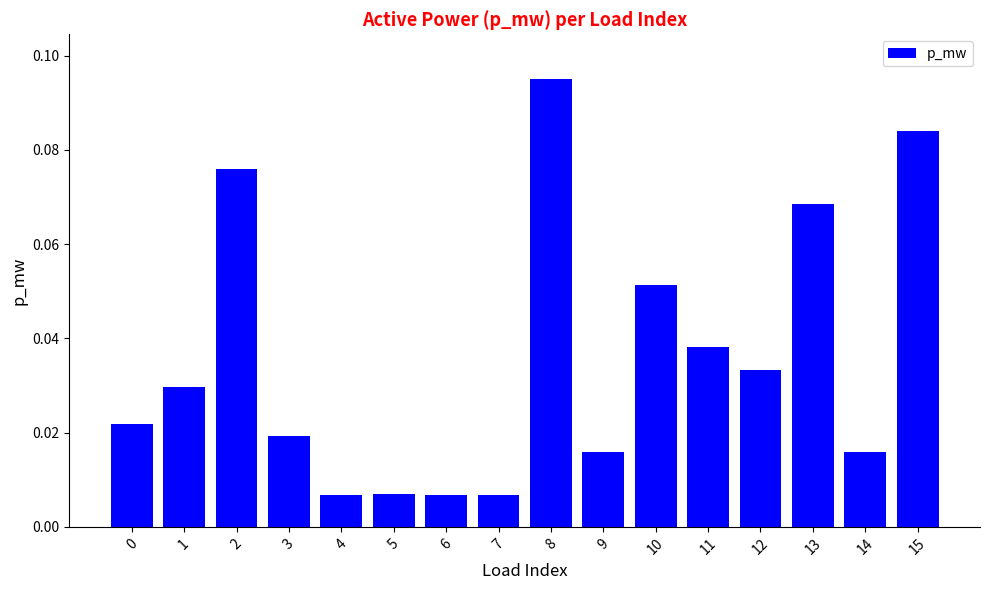

Which has a higher value, 13 or 5?

13